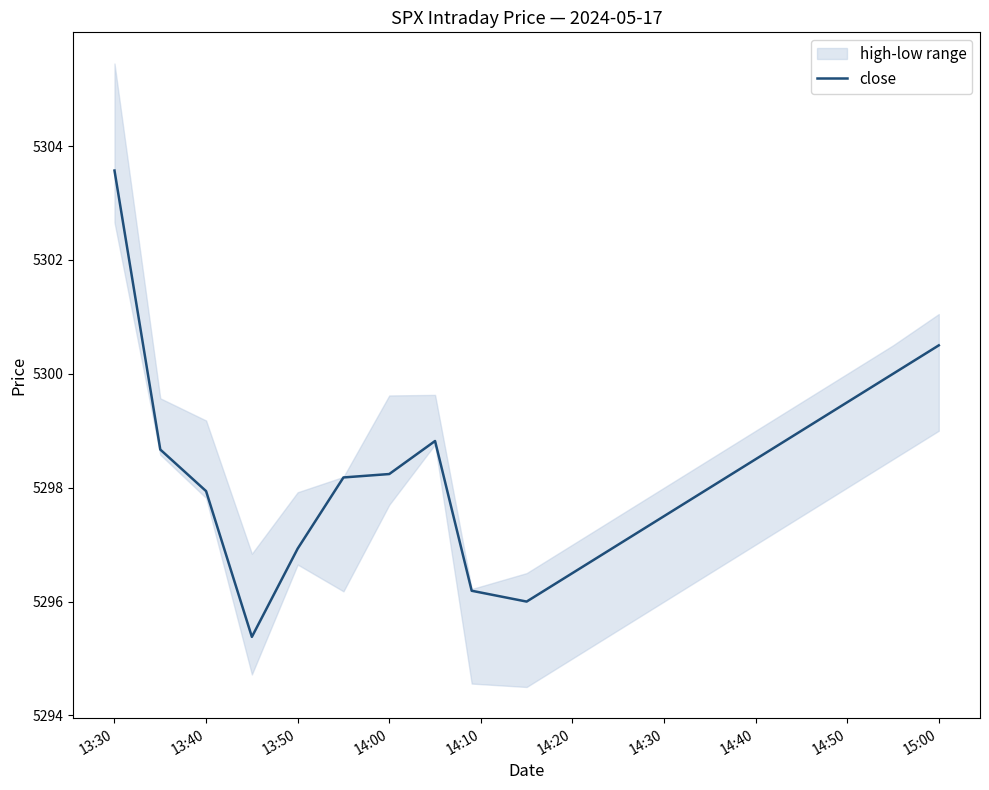

Reading left to right, what are all the values shown in this chart?

5303.6	5298.7	5297.9	5295.4	5296.9	5298.2	5298.2	5298.8	5296.2	5296.0	5296.5	5297.0	5297.5	5298.0	5298.5	5299.0	5299.5	5300.0	5300.5